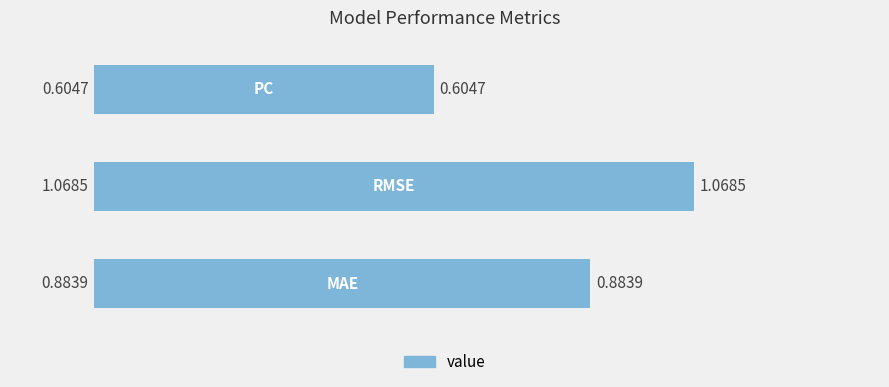

What is the difference between the maximum and minimum values?

0.5